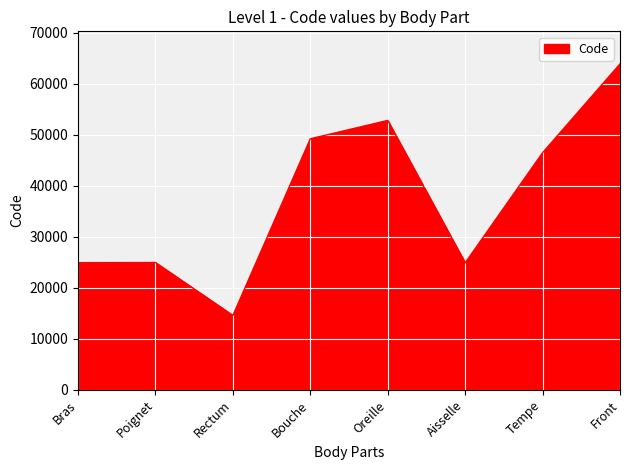

What value does the data have at Tempe?

46450